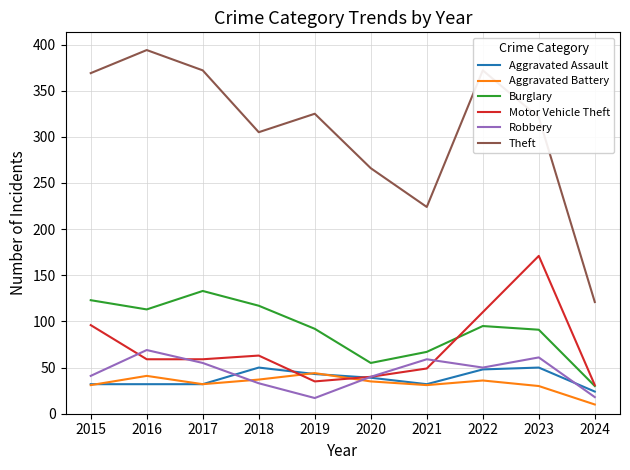

What is the smallest value displayed?

10